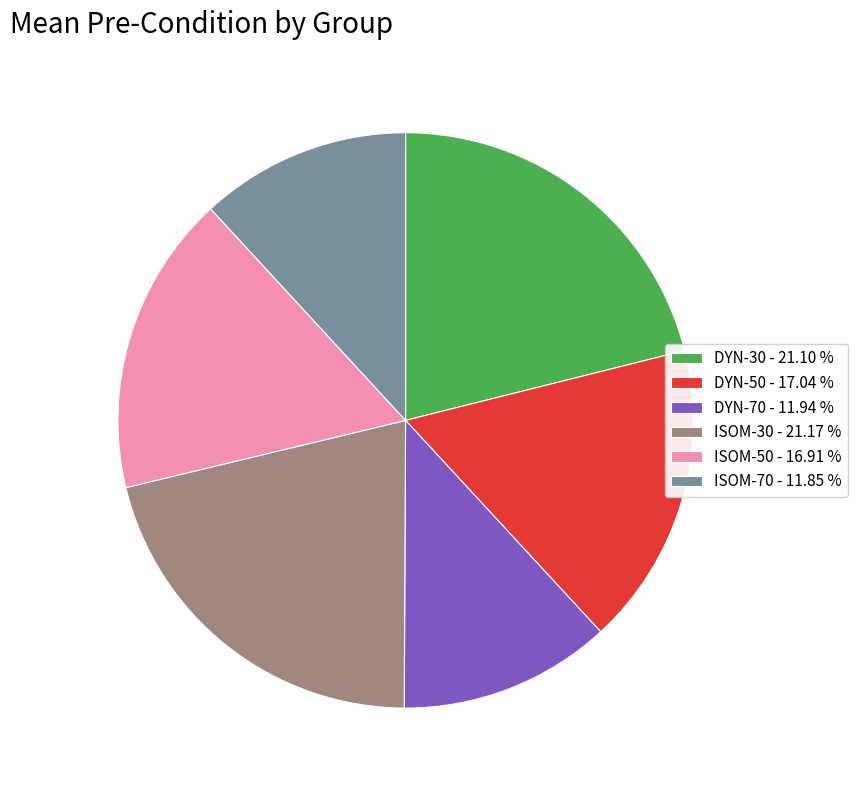

Approximately how many times larger is the value at ISOM-70 - 11.85 % compared to ISOM-50 - 16.91 %?

0.7